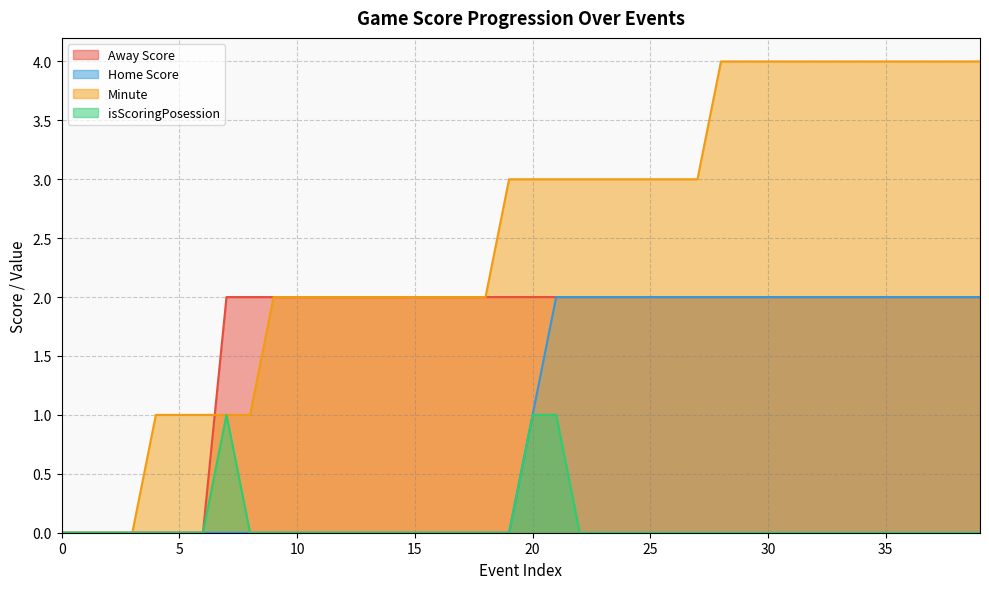

True or false: Home Score has more than 1 points higher than both neighbors.

False